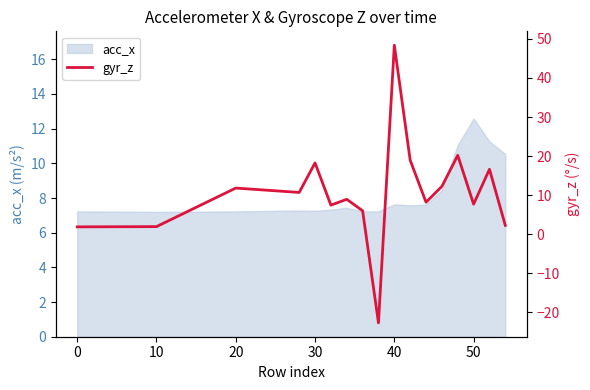

How many data points are above 8?

10